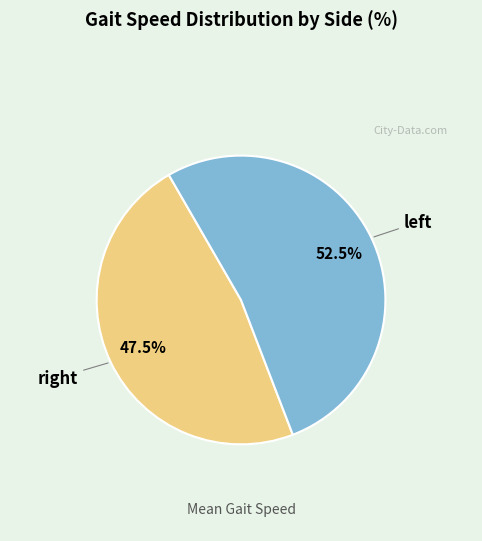

Is there any slice that represents more than half of the pie?

Yes